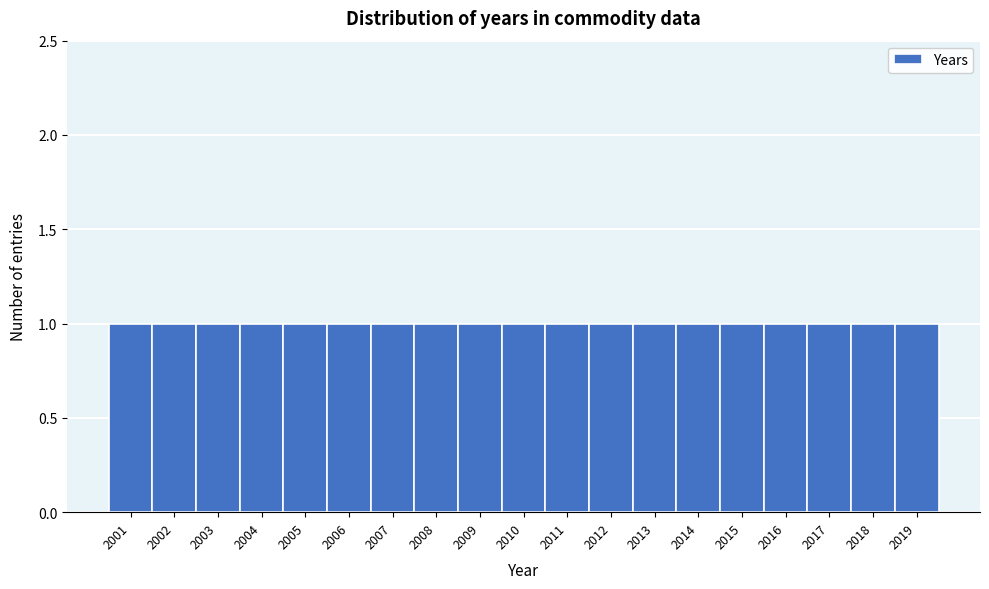

Reading left to right, list every bar in this chart as the range it spans on the x-axis followed by its height. The values are not printed on the chart, so give them approximately, as read against the axis.

2000.5 to 2001.5: 1
2001.5 to 2002.5: 1
2002.5 to 2003.5: 1
2003.5 to 2004.5: 1
2004.5 to 2005.5: 1
2005.5 to 2006.5: 1
2006.5 to 2007.5: 1
2007.5 to 2008.5: 1
2008.5 to 2009.5: 1
2009.5 to 2010.5: 1
2010.5 to 2011.5: 1
2011.5 to 2012.5: 1
2012.5 to 2013.5: 1
2013.5 to 2014.5: 1
2014.5 to 2015.5: 1
2015.5 to 2016.5: 1
2016.5 to 2017.5: 1
2017.5 to 2018.5: 1
2018.5 to 2019.5: 1